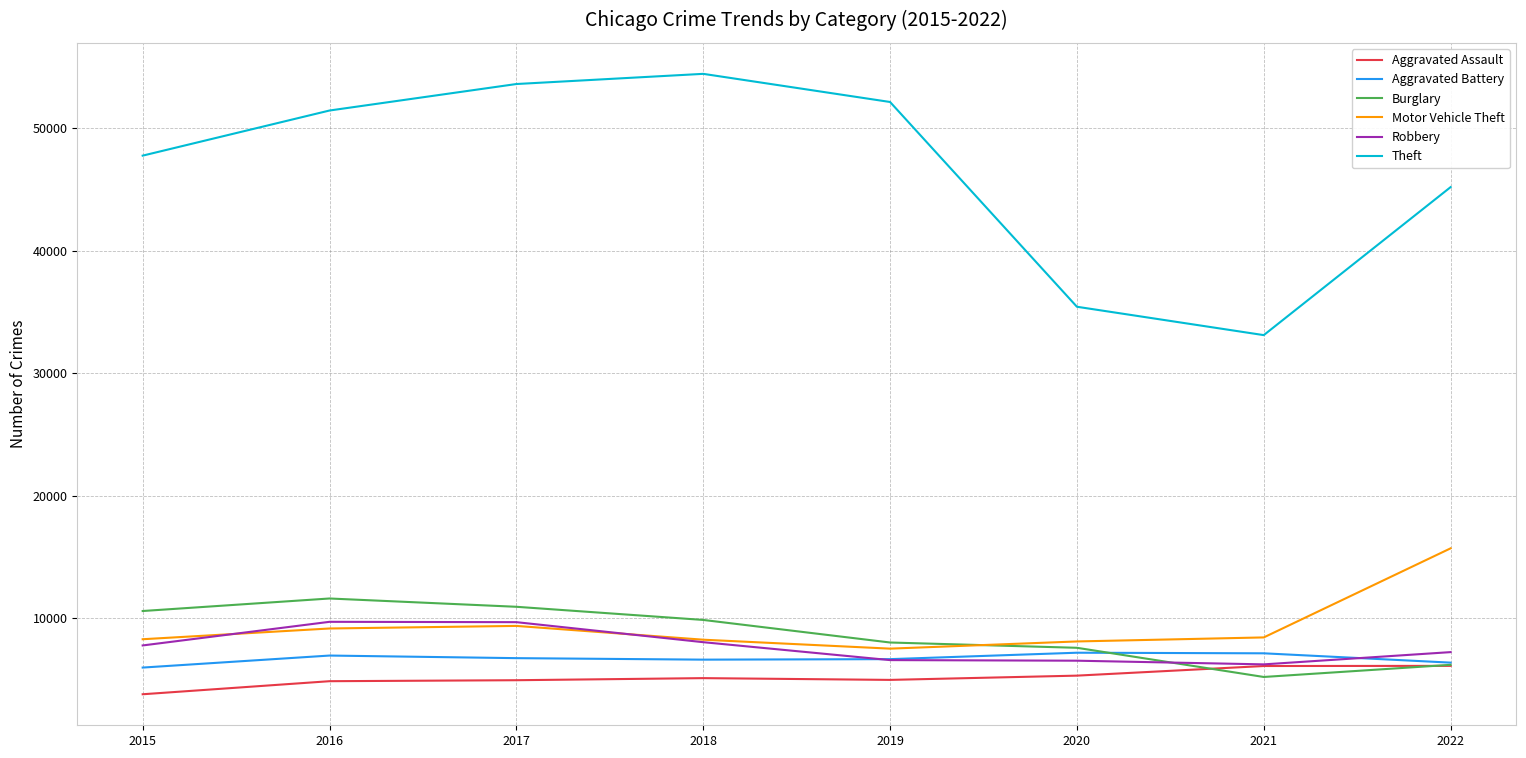

At which label does Motor Vehicle Theft reach its peak?

2022